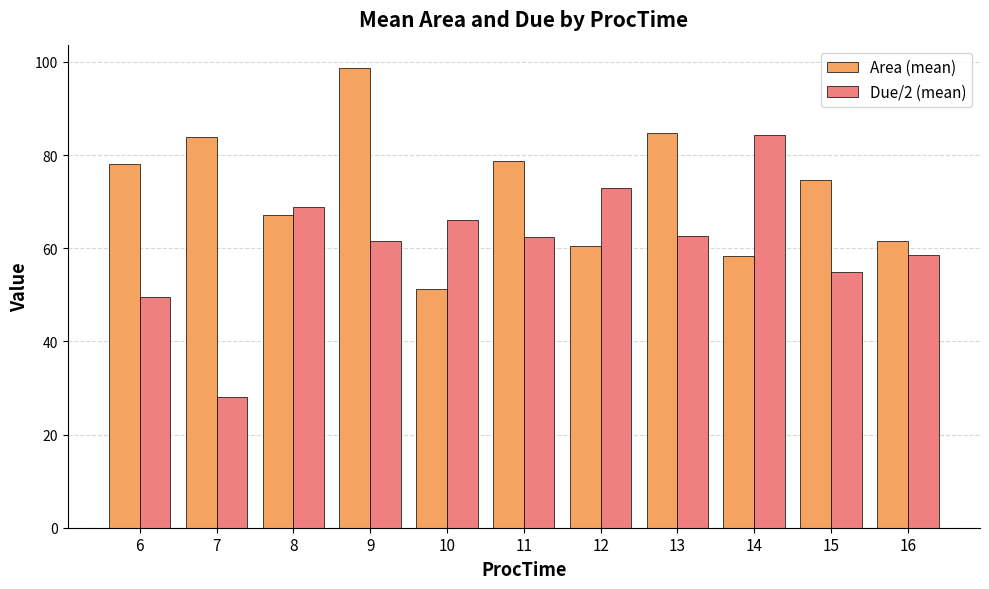

At 13, list the series in order from smallest to largest.

Due/2 (mean), Area (mean)